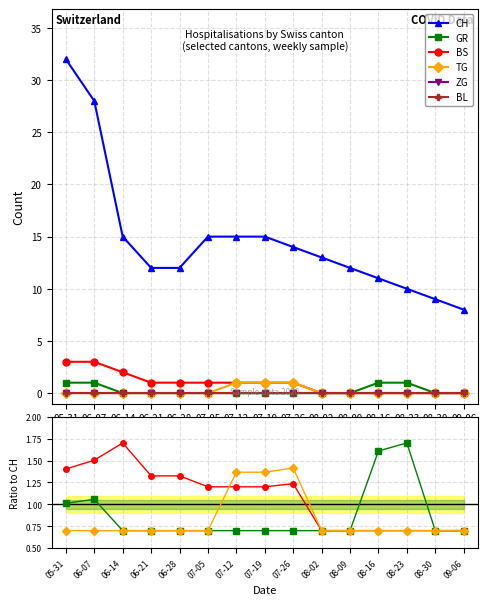

Count the number of data series in this chart.

6